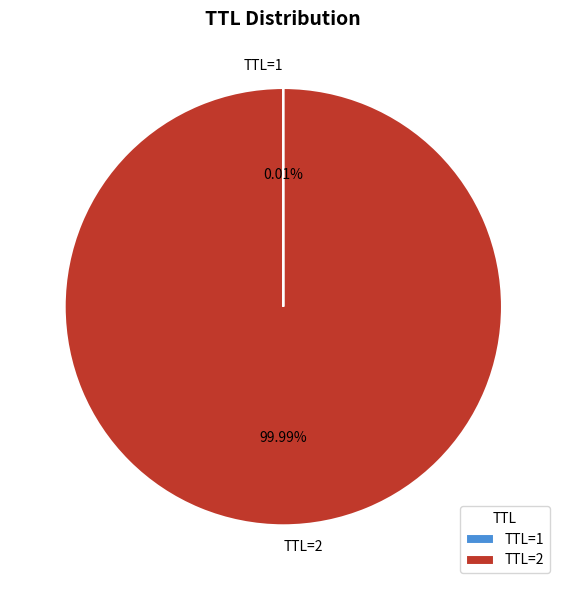

Does TTL=2 account for over 50% of the chart?

Yes